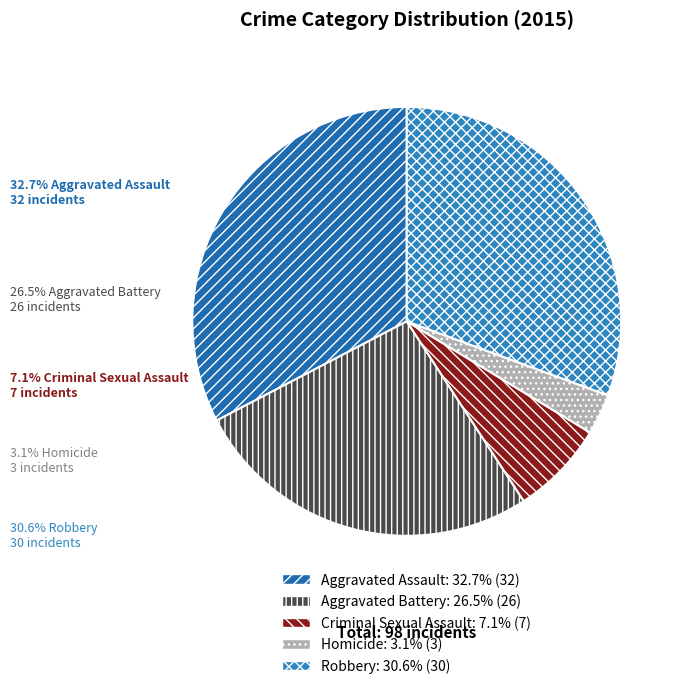

To the nearest percent, what is the combined percentage of Homicide and Aggravated Battery?

30%